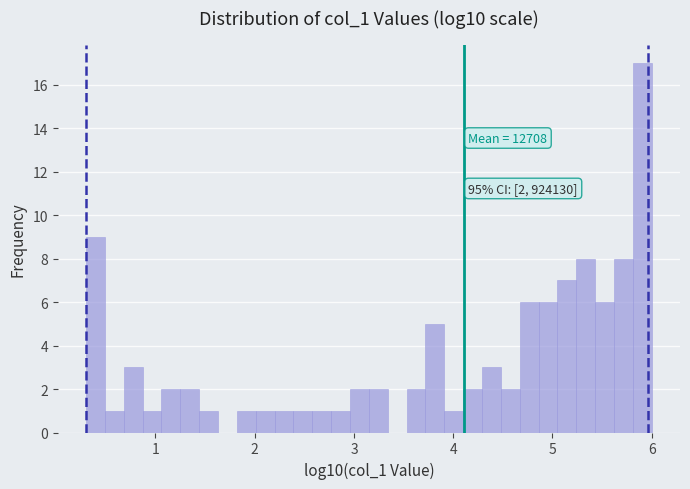

Read against the x-axis, roughly where is the centre of the tallest bar?

5.9